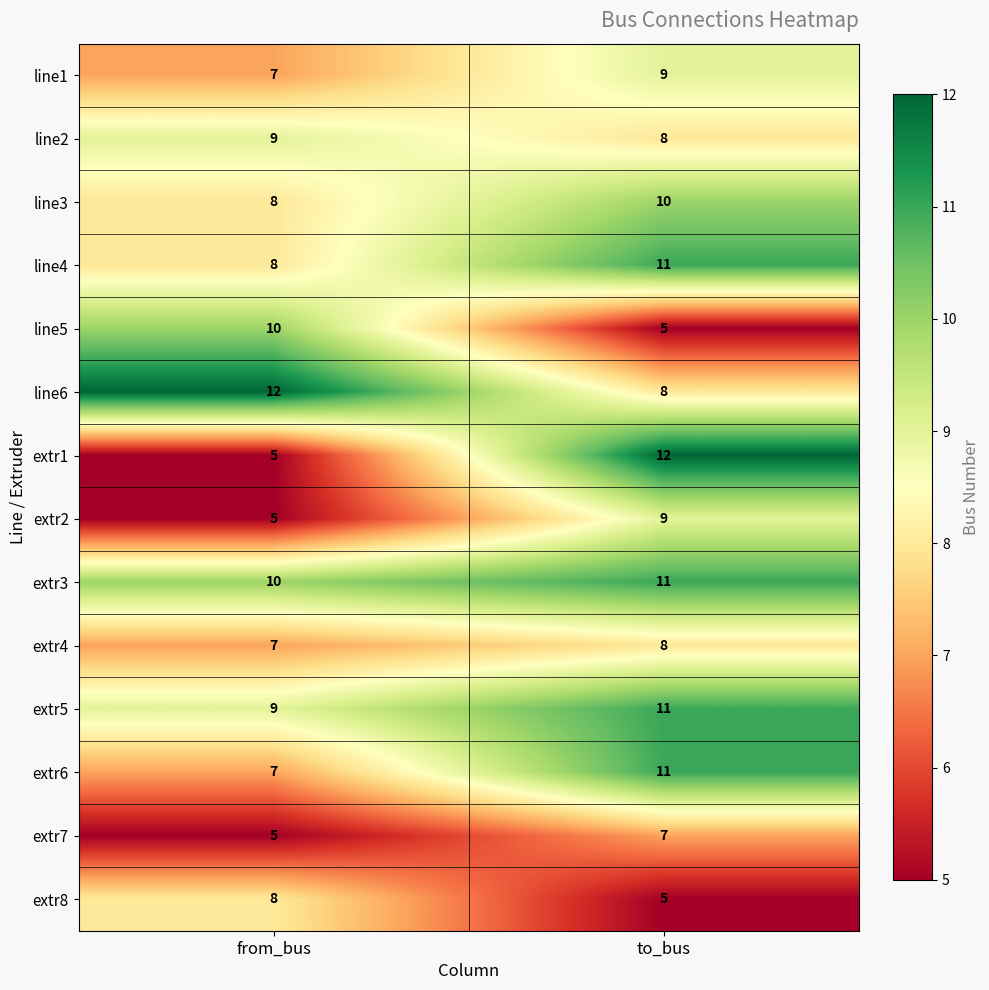

Rank the categories by extr2 value from highest to lowest.

to_bus, from_bus